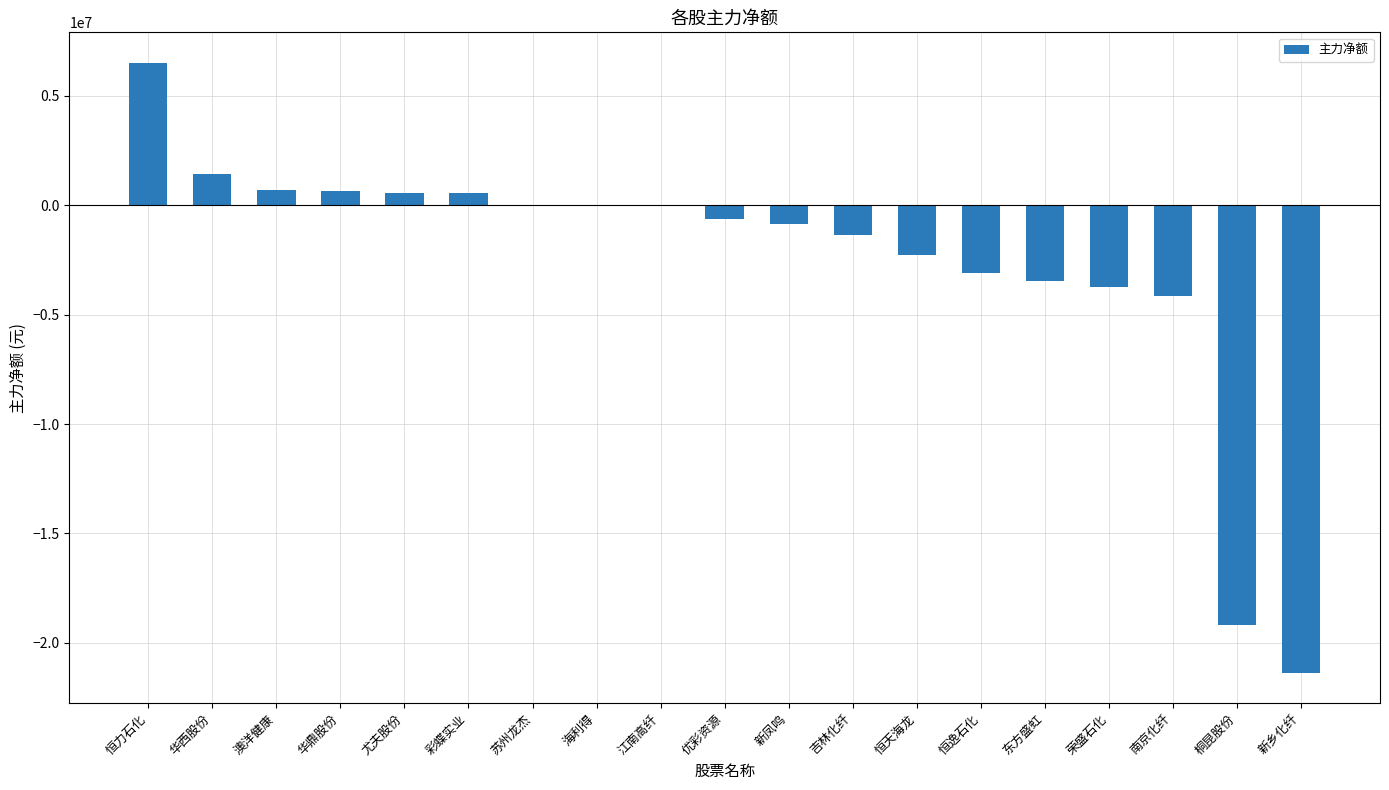

Which category has the highest value across all series?

恒力石化